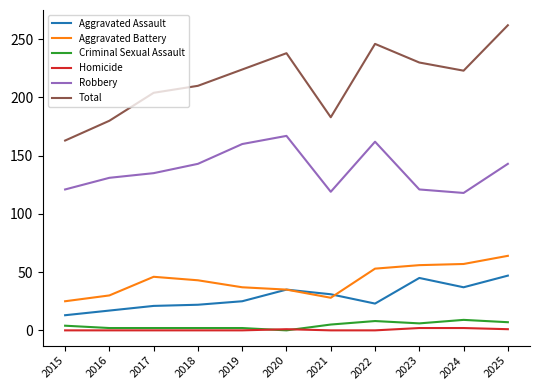

True or false: Aggravated Battery and Homicide intersect in this chart.

False